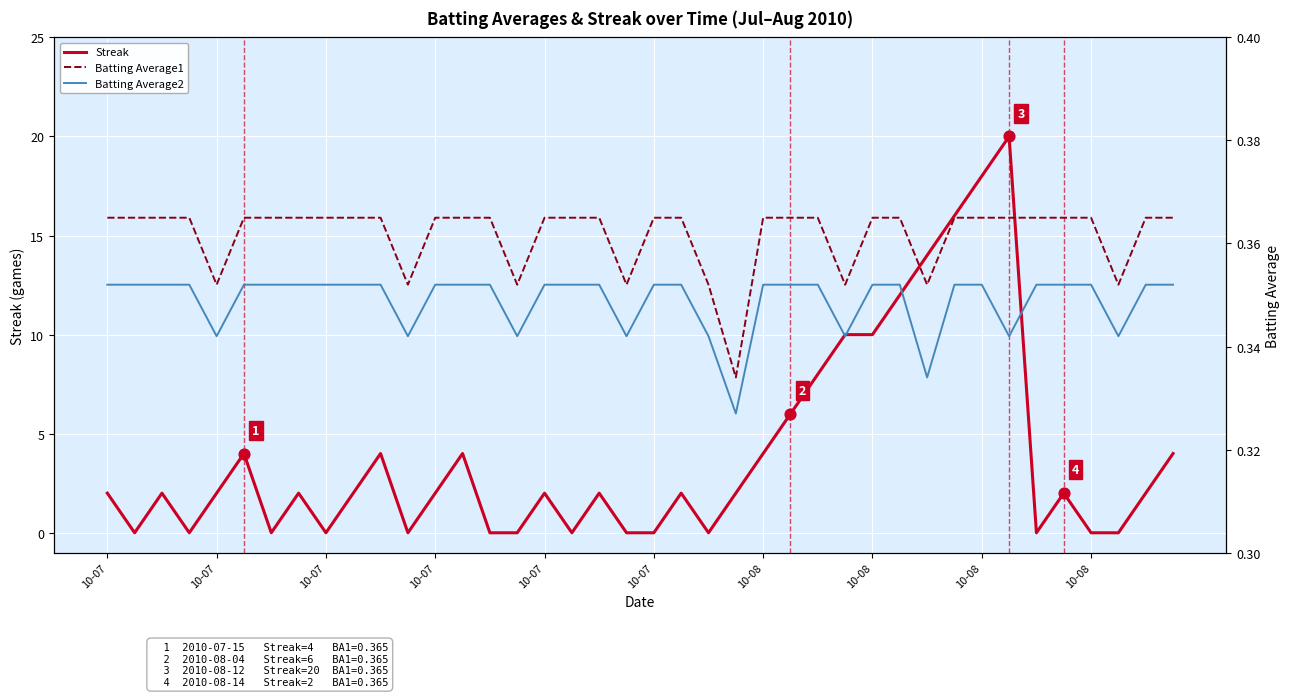

Which series contains the highest Y value?

Streak